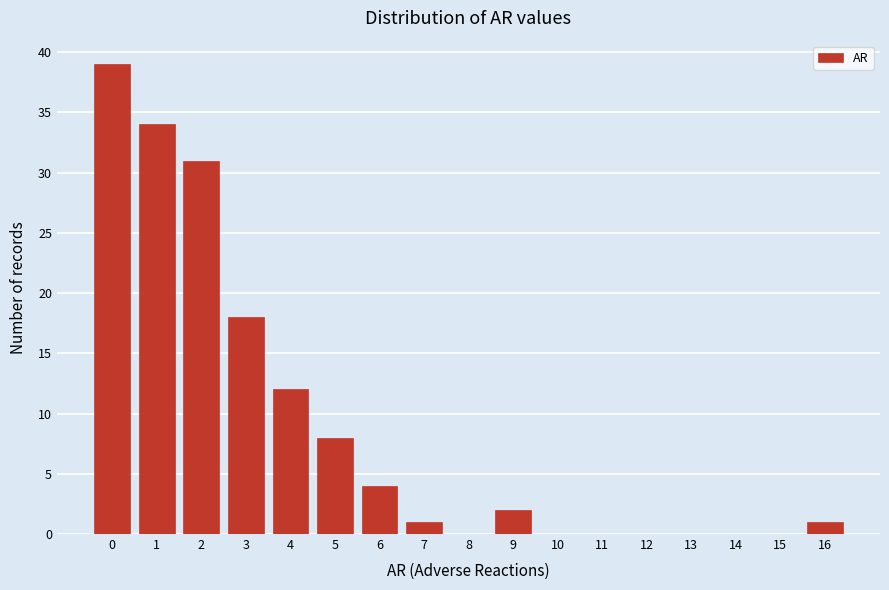

Reading left to right, what are all the values shown in this chart?

0=39	1=34	2=31	3=18	4=12	5=8	6=4	7=1	8=0	9=2	10=0	11=0	12=0	13=0	14=0	15=0	16=1